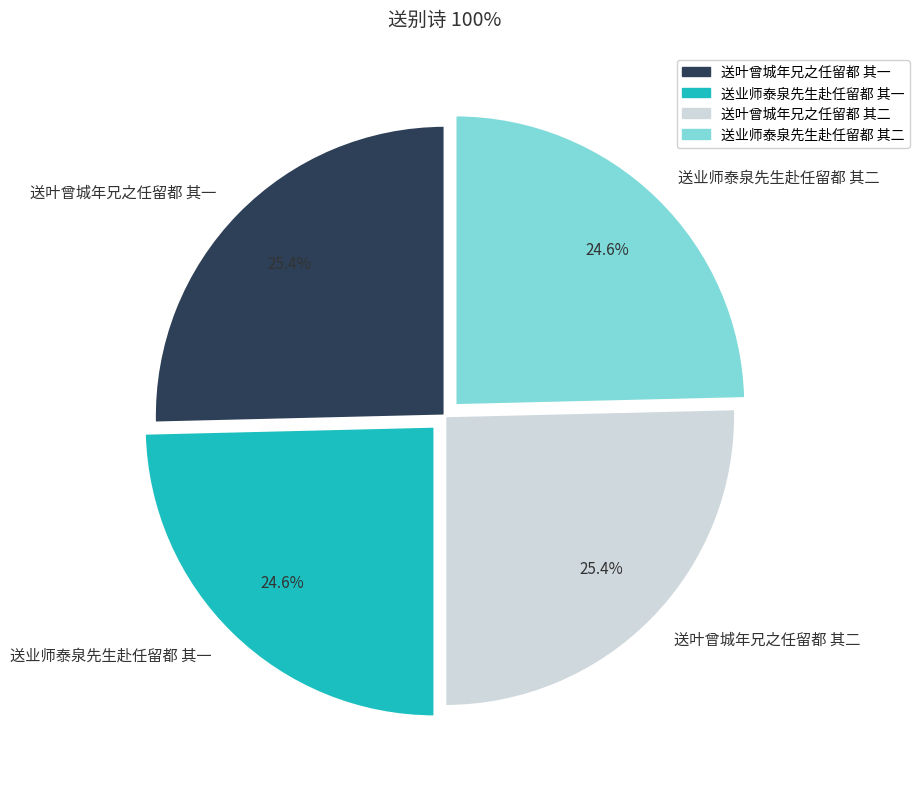

Which has a higher value, 送叶曾城年兄之任留都 其二 or 送业师泰泉先生赴任留都 其二?

送叶曾城年兄之任留都 其二